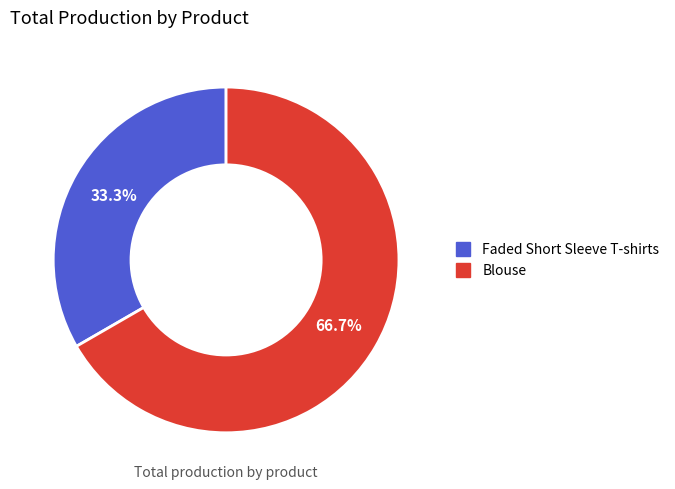

Which category has the smallest portion of the pie?

Faded Short Sleeve T-shirts